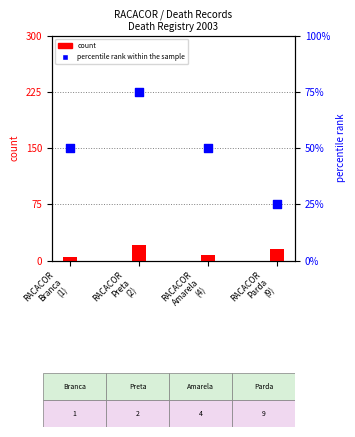

At how many categories does at least one series exceed 7?

4